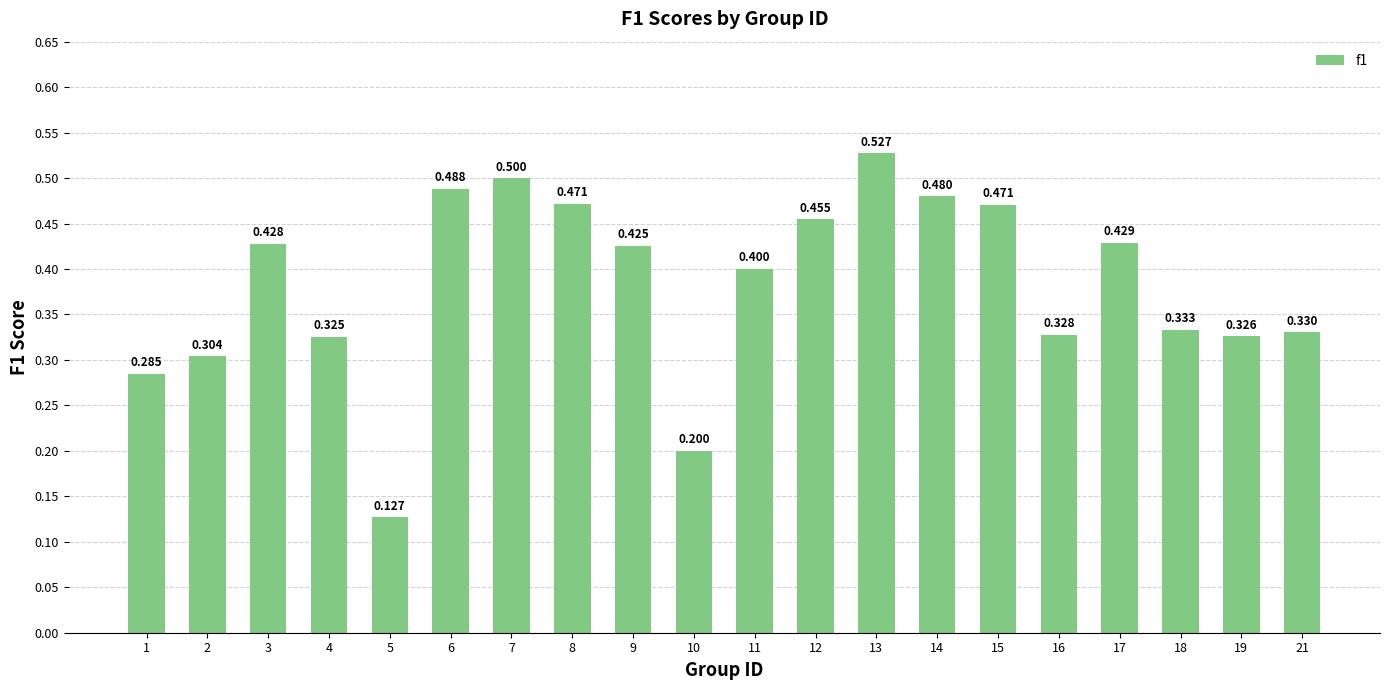

Which label corresponds to the largest value in the chart?

13